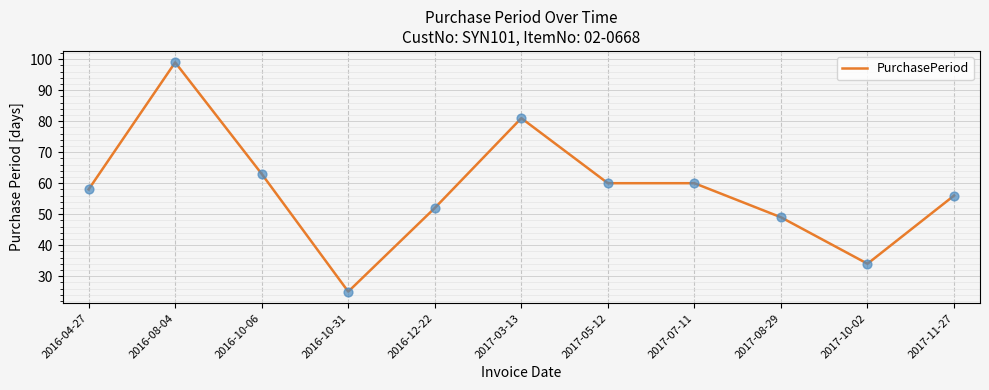

Between 2017-03-13 and 2016-08-04, which is larger?

2016-08-04